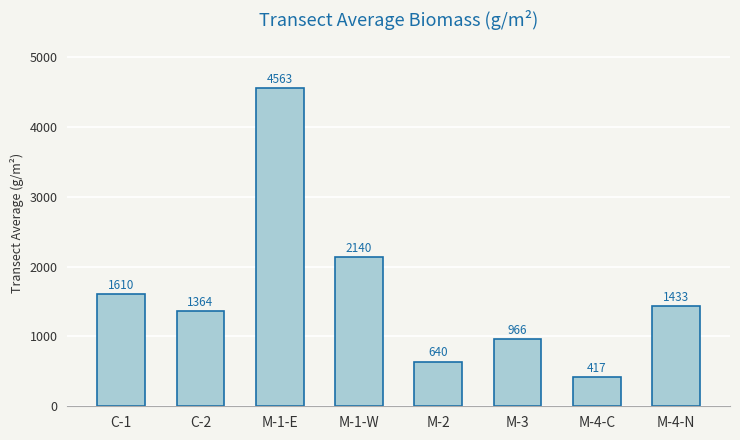

List the labels in order of value, largest first.

M-1-E, M-1-W, C-1, M-4-N, C-2, M-3, M-2, M-4-C